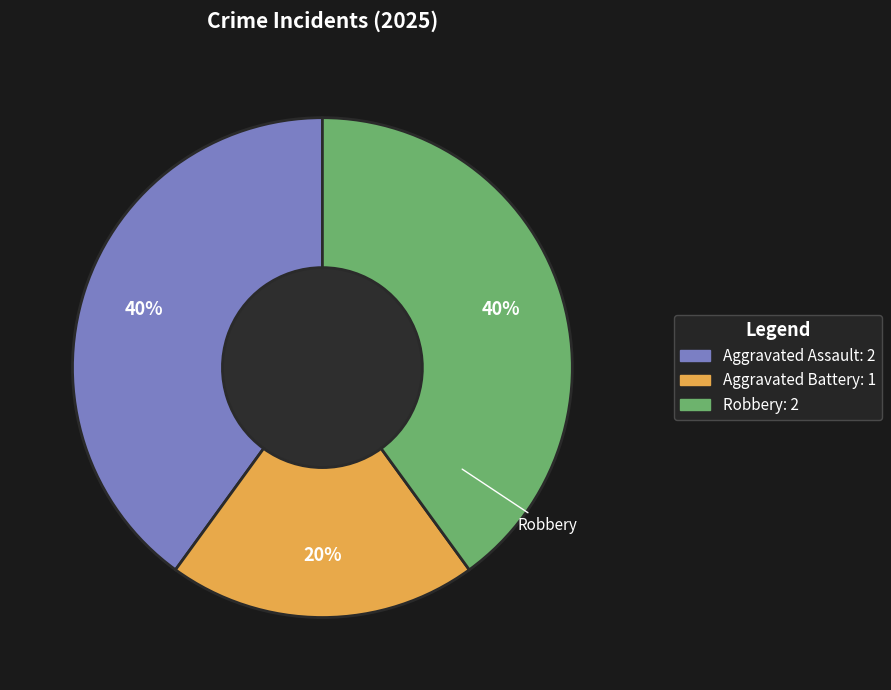

How many segments does this pie chart have?

3